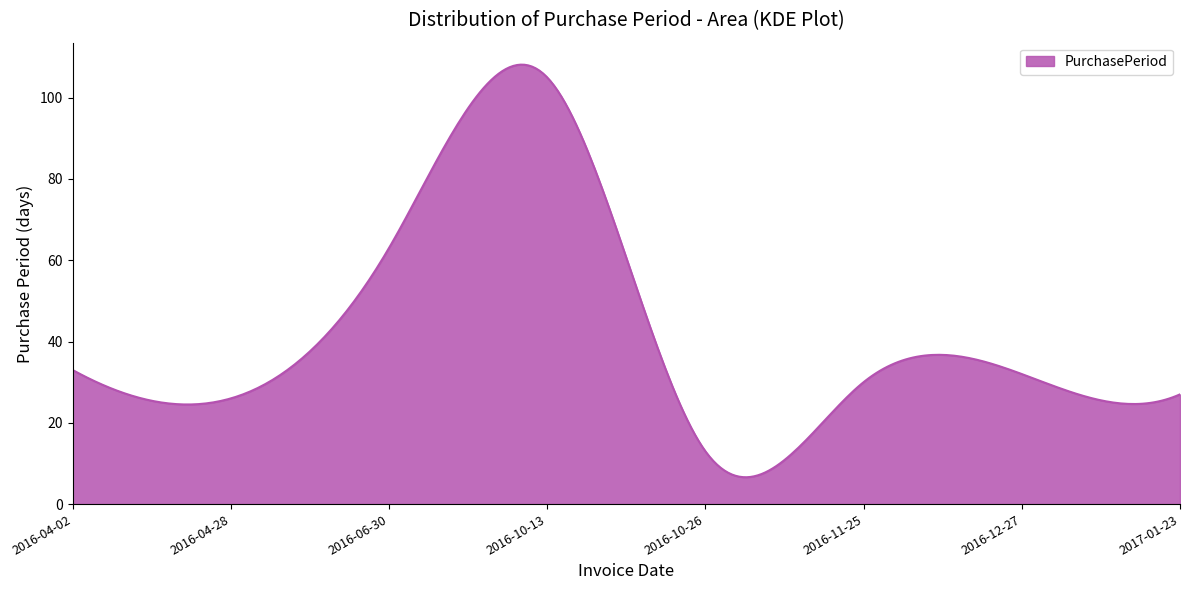

What is the smallest value displayed?

6.6